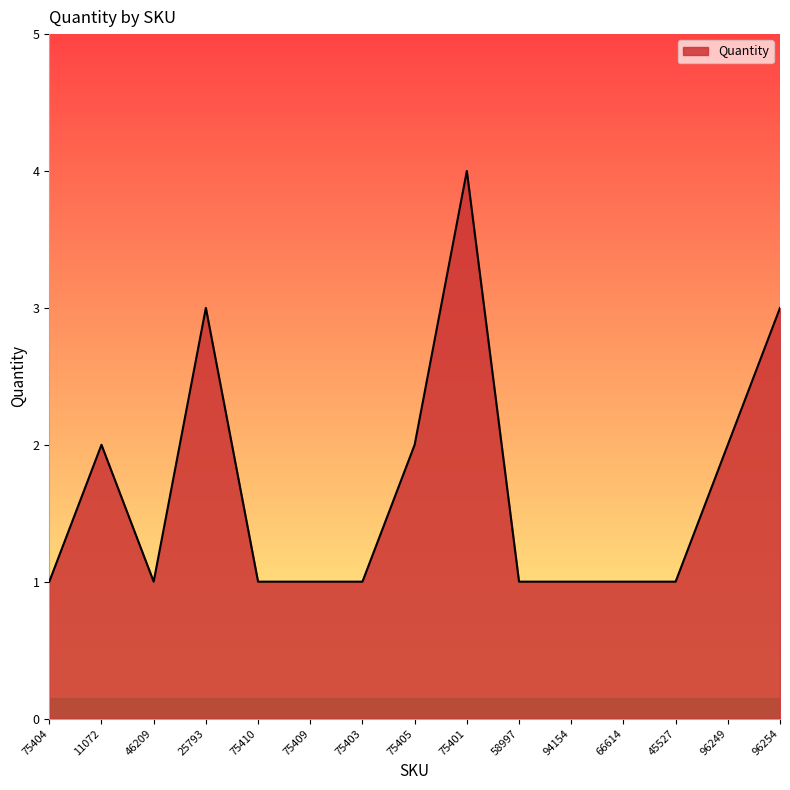

What is the minimum value shown in the chart?

1